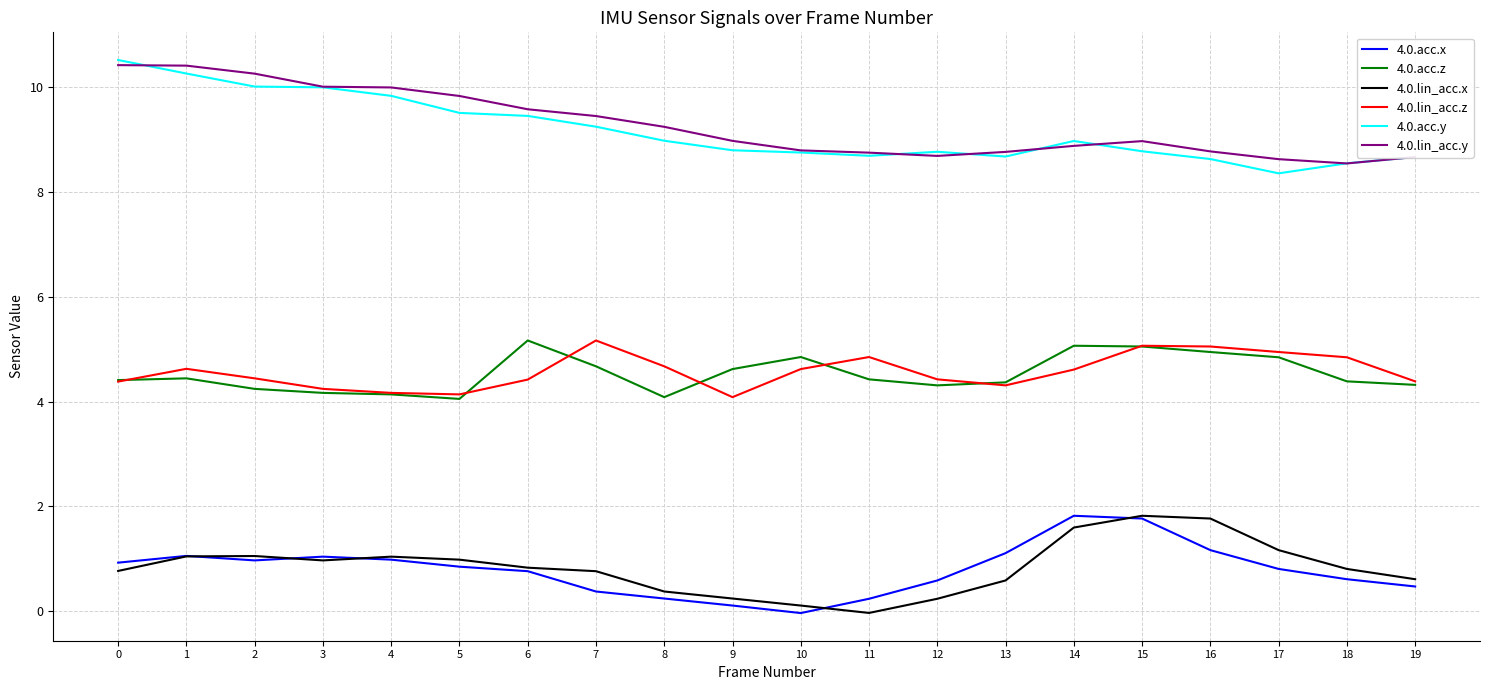

What is the difference between the highest and lowest values at 17?

7.8